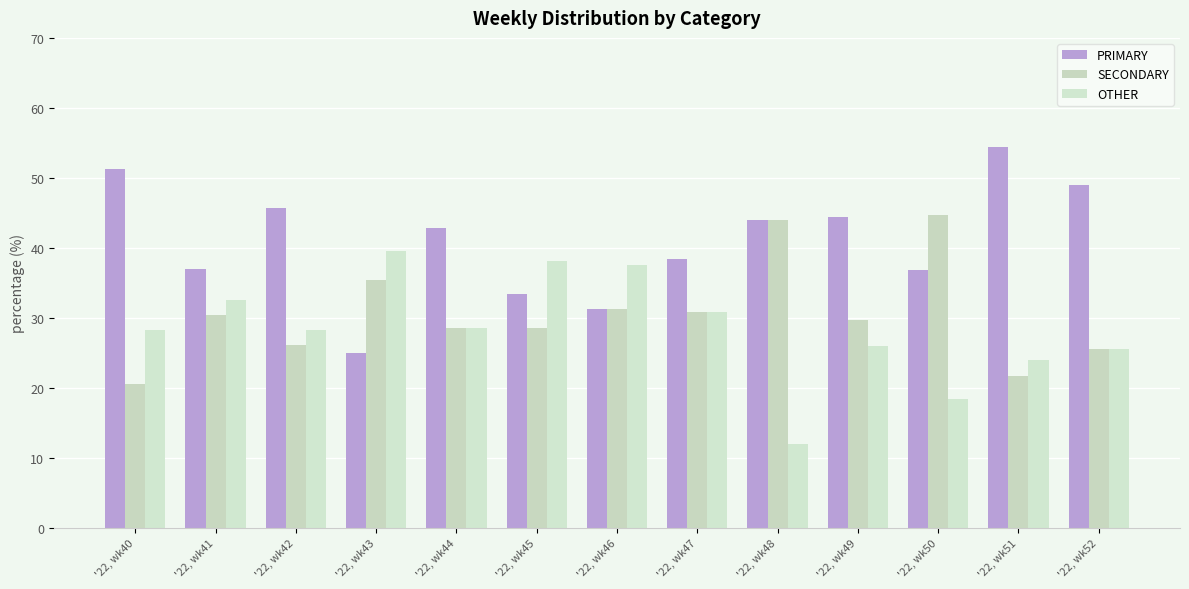

True or false: SECONDARY has a value of 14.4 at '22, wk45.

False